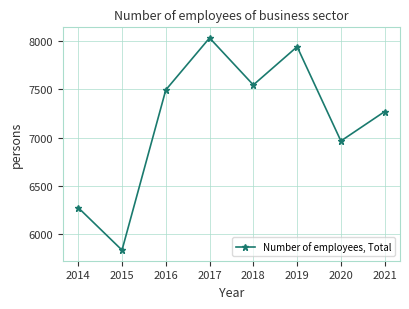

What is the change in value from 2014 to 2019?

+1668